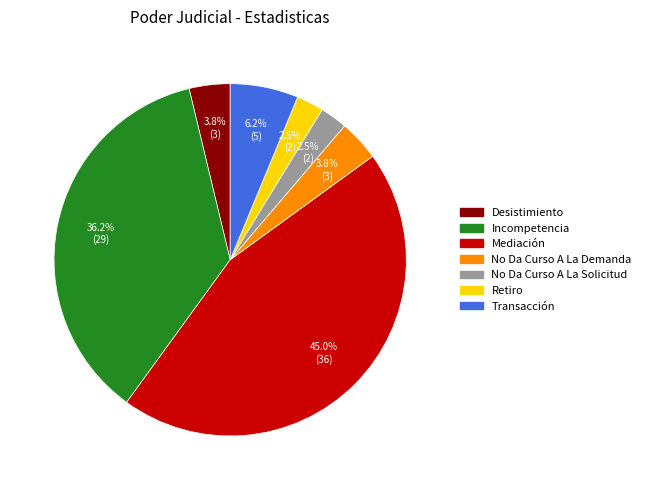

Does any single category account for the majority?

No